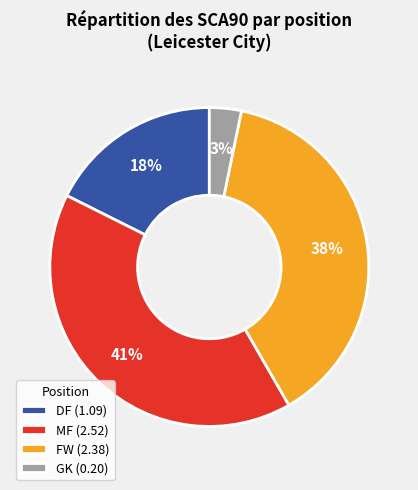

What is the largest slice in the pie chart?

MF